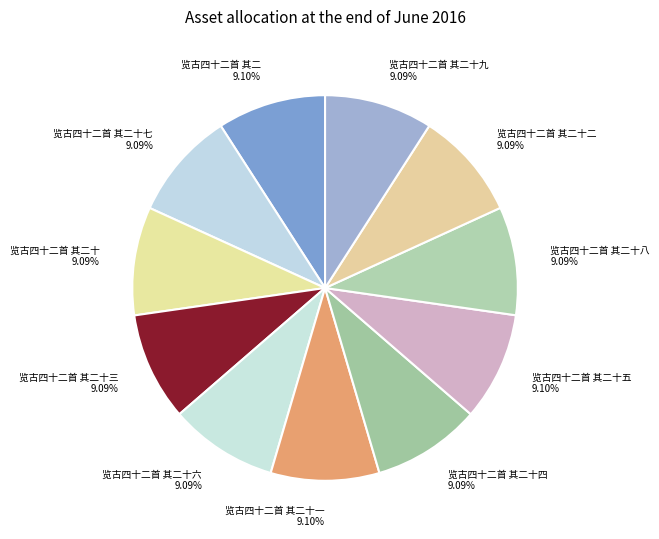

Do 览古四十二首 其二十一 9.10% and 览古四十二首 其二十五 9.10% together represent more than half of the pie?

No